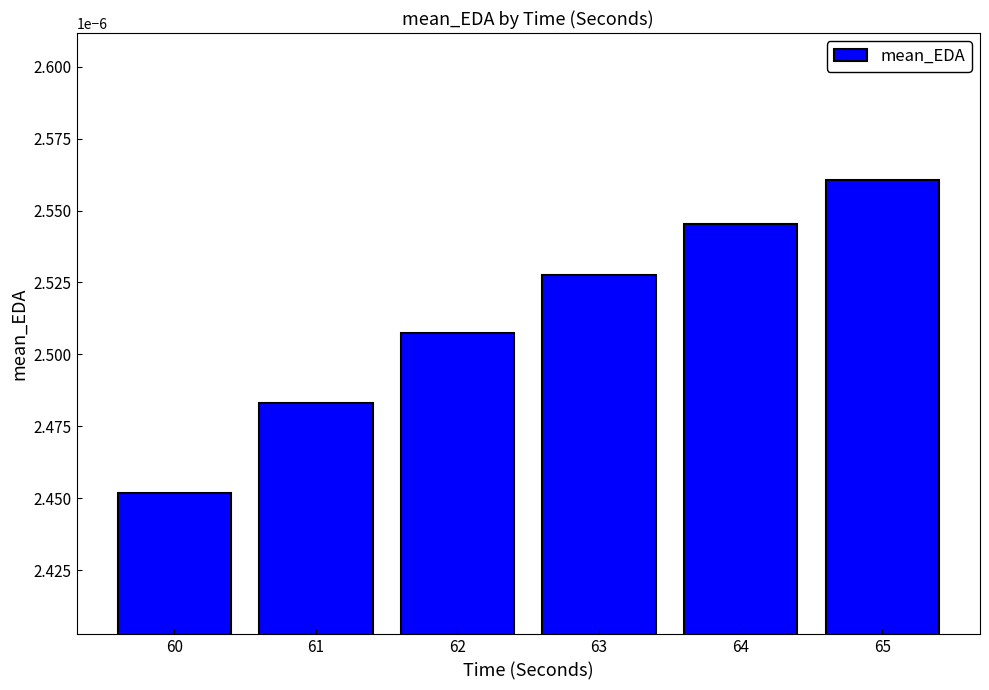

List the labels in order of value, largest first.

65, 64, 63, 62, 61, 60